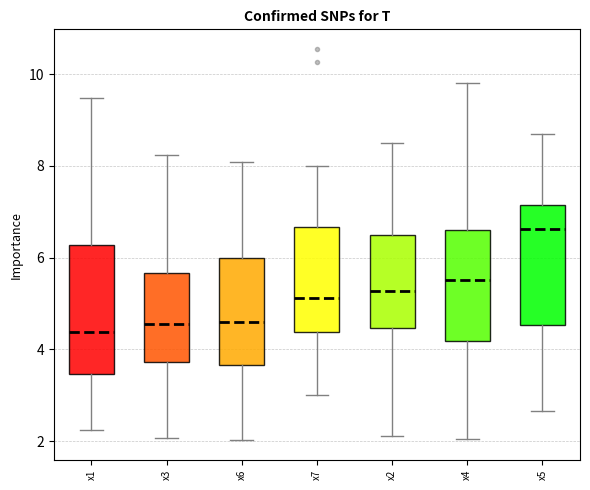

Reading left to right, transcribe this box plot: for each box, give where its median line is, the range the box spans, and where its two whiskers end, as read against the y-axis. The values are not printed on the chart, so give them approximately, as read against the axis.

x1: median 4.4, box 3.4 to 6.2, whiskers 2.2 to 9.4
x3: median 4.6, box 3.8 to 5.6, whiskers 2.0 to 8.2
x6: median 4.6, box 3.6 to 6.0, whiskers 2.0 to 8.0
x7: median 5.2, box 4.4 to 6.6, whiskers 3.0 to 8.0
x2: median 5.2, box 4.4 to 6.4, whiskers 2.2 to 8.6
x4: median 5.6, box 4.2 to 6.6, whiskers 2.0 to 9.8
x5: median 6.6, box 4.6 to 7.2, whiskers 2.6 to 8.6